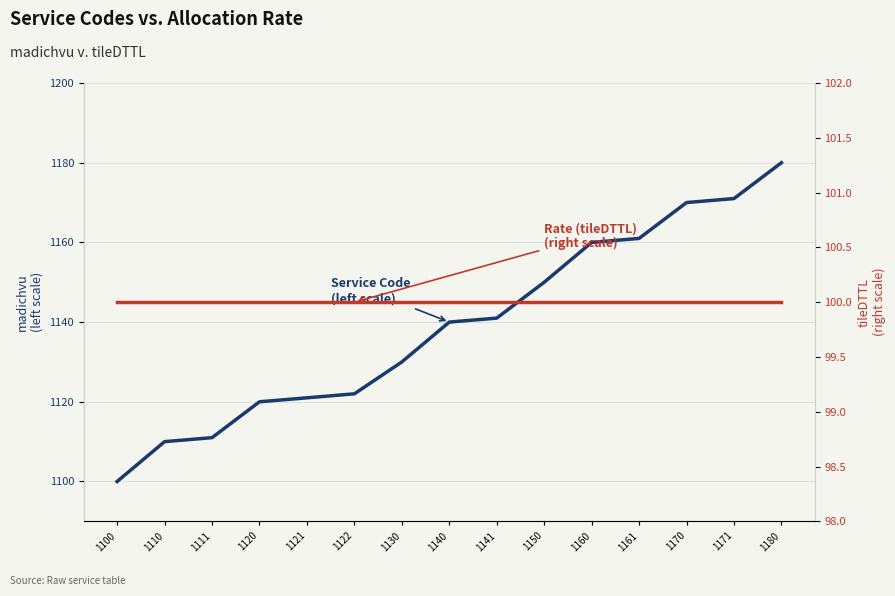

What is the average value of the Rate (tileDTTL)
(right scale) series?

100